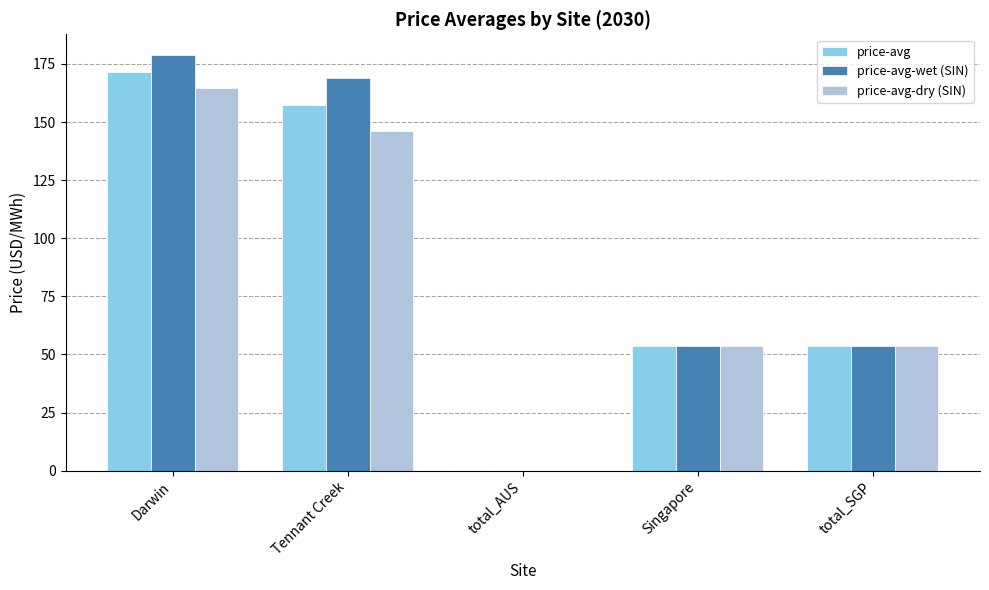

Which series has the largest total across all categories?

price-avg-wet (SIN)